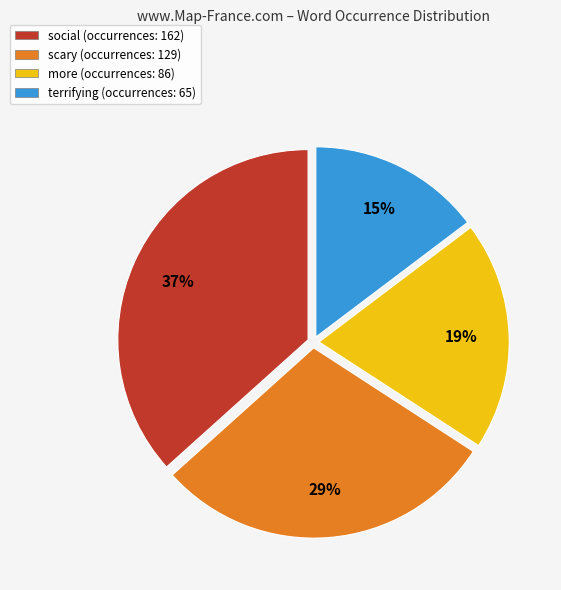

The terrifying (occurrences: 65) slice represents 15% of the pie. True or false?

True